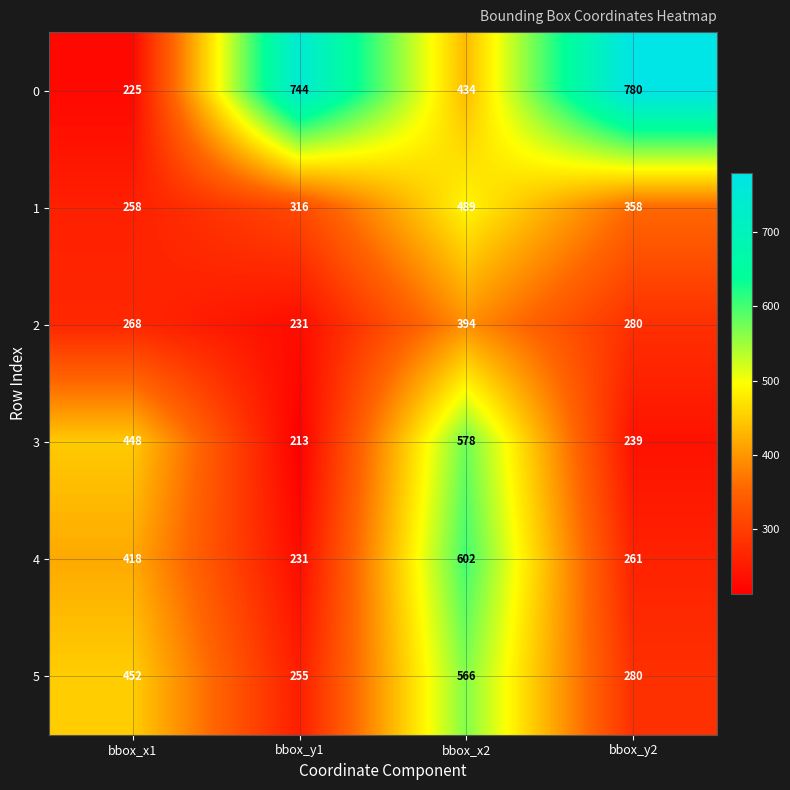

What is the total value across all series at bbox_y2?

2198